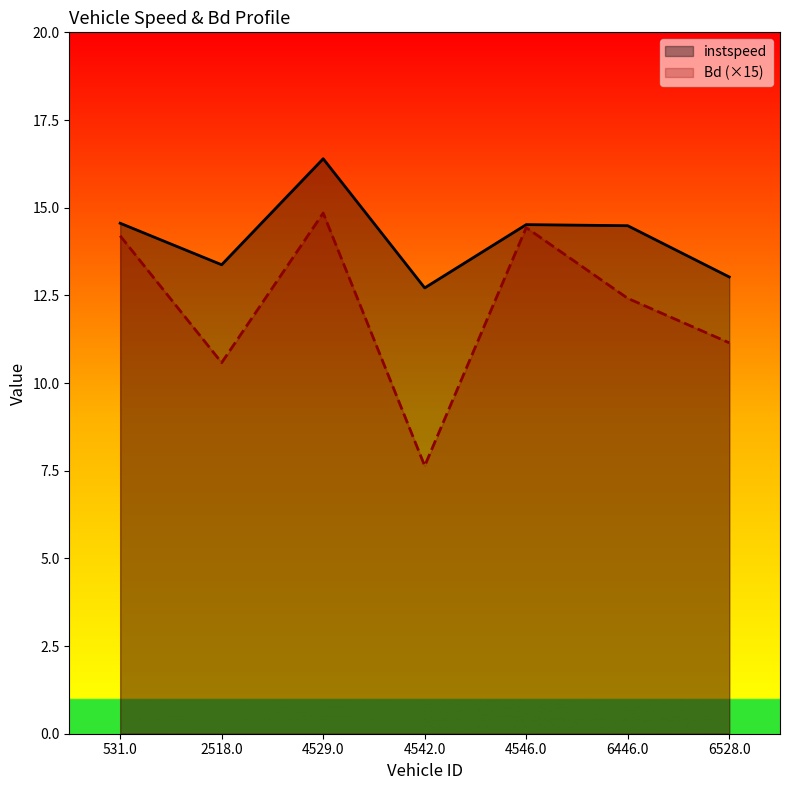

What is the difference between the highest and lowest values at 4542.0?

5.1